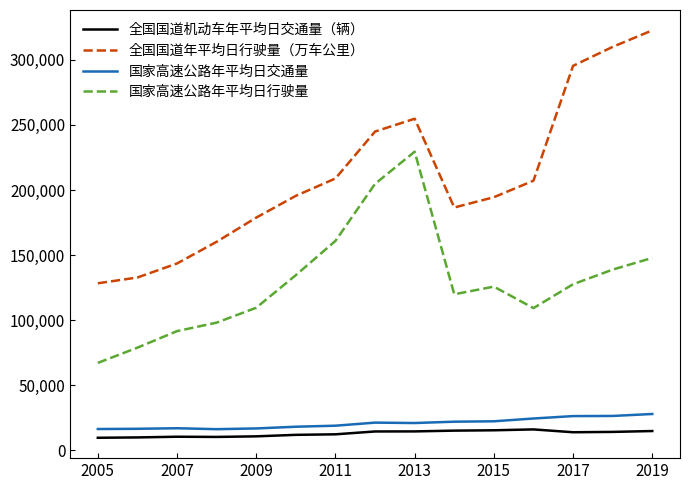

True or false: 国家高速公路年平均日交通量 and 国家高速公路年平均日行驶量 cross at least once.

False